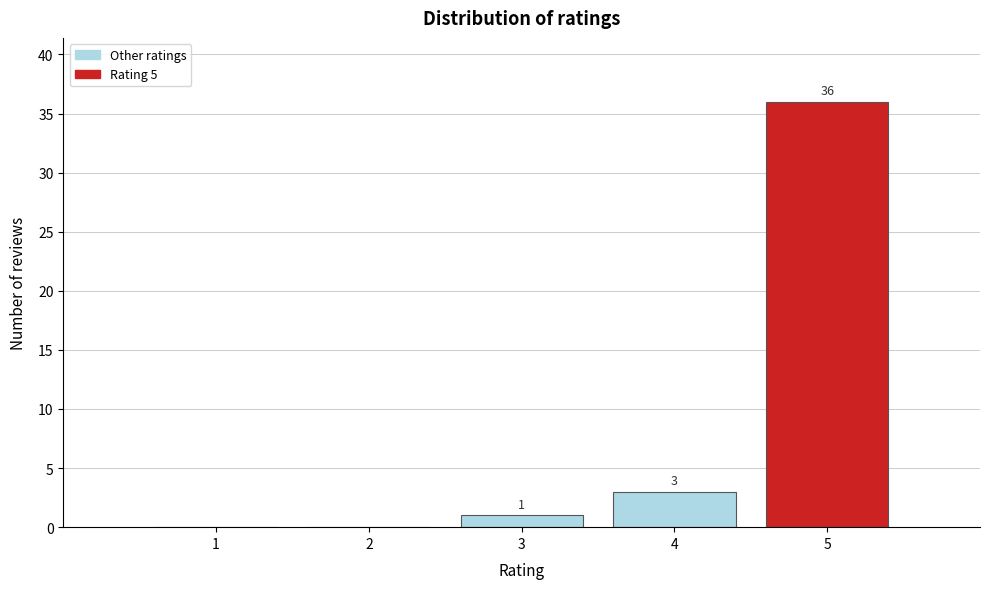

Reading right to left, extract all data points from this chart.

5=36	4=3	3=1	2=0	1=0